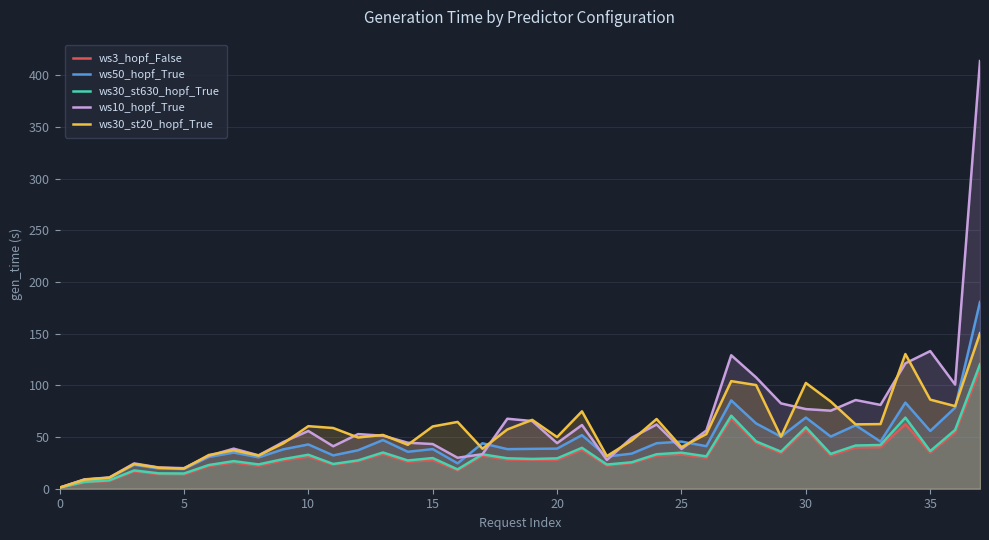

Where does the ws3_hopf_False series first go above 28?

10